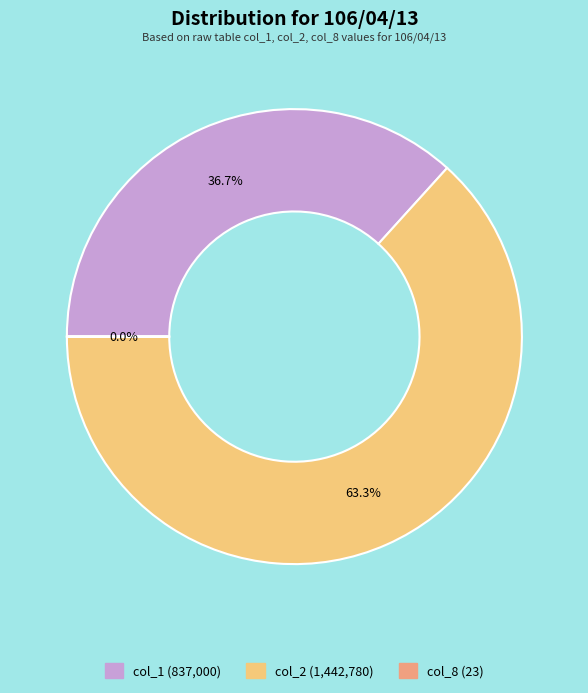

What portion of the pie excludes col_2 (1,442,780)?

36.7%